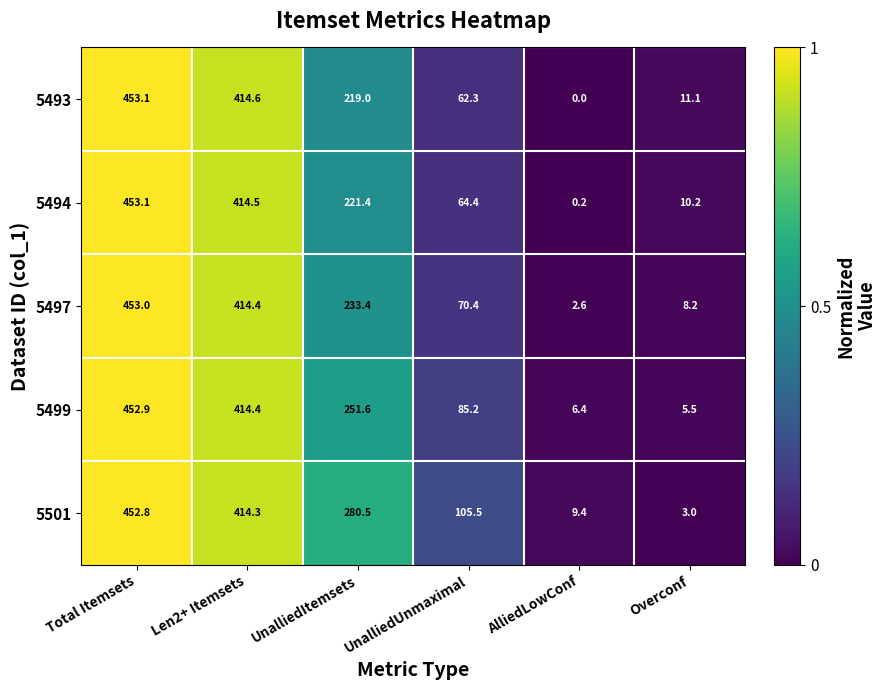

True or false: 5493 has a value of 414.6 at Len2+ Itemsets.

True